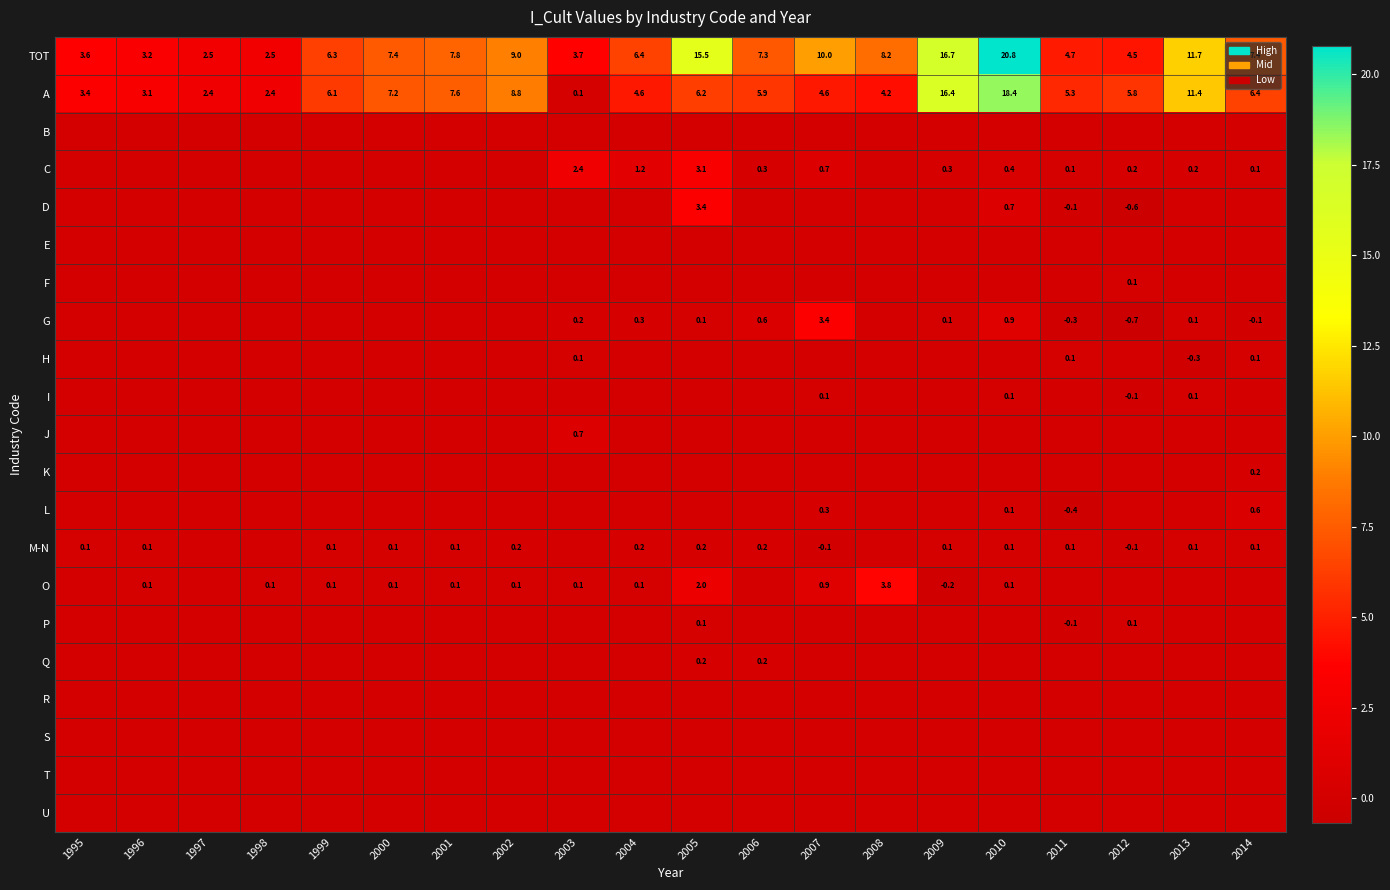

At which label is TOT closest to 11?

2013